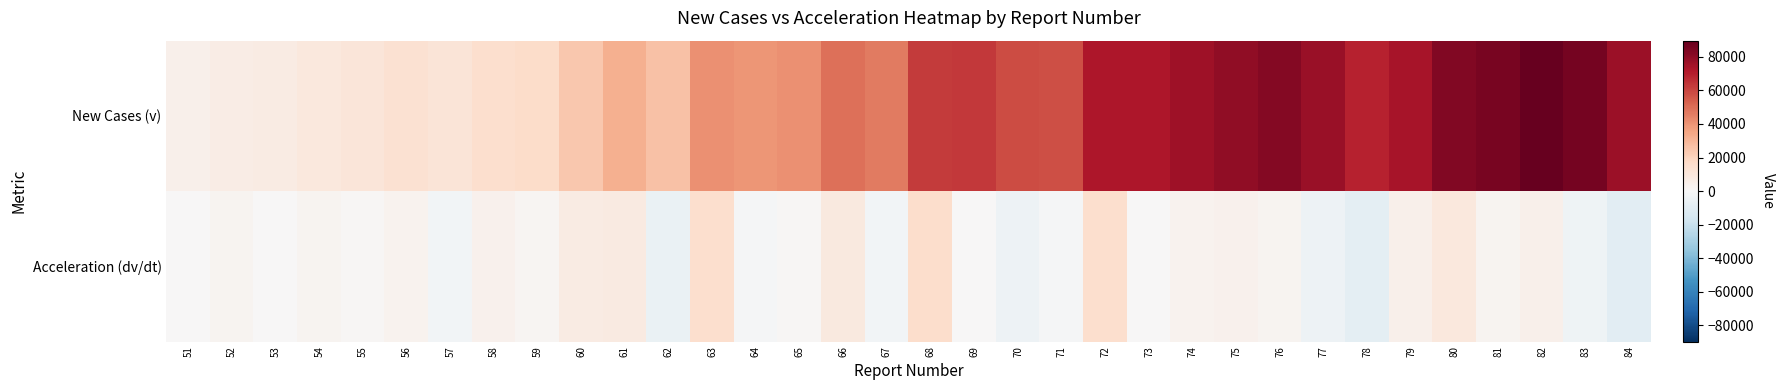

Rank the series by their maximum value, from highest to lowest.

New Cases (v), Acceleration (dv/dt)